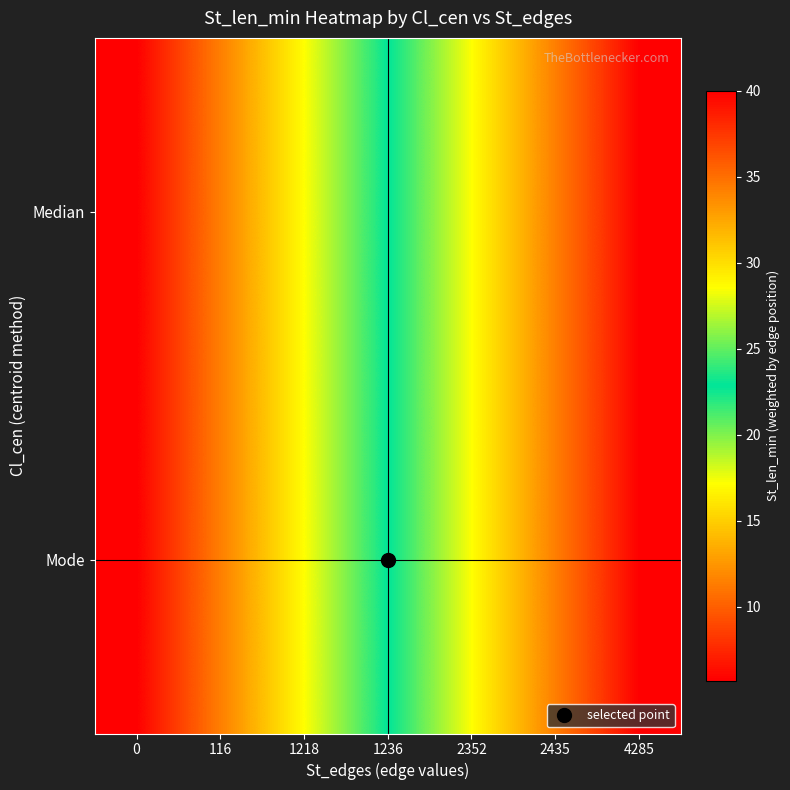

What is the minimum value shown in the chart?

5.7